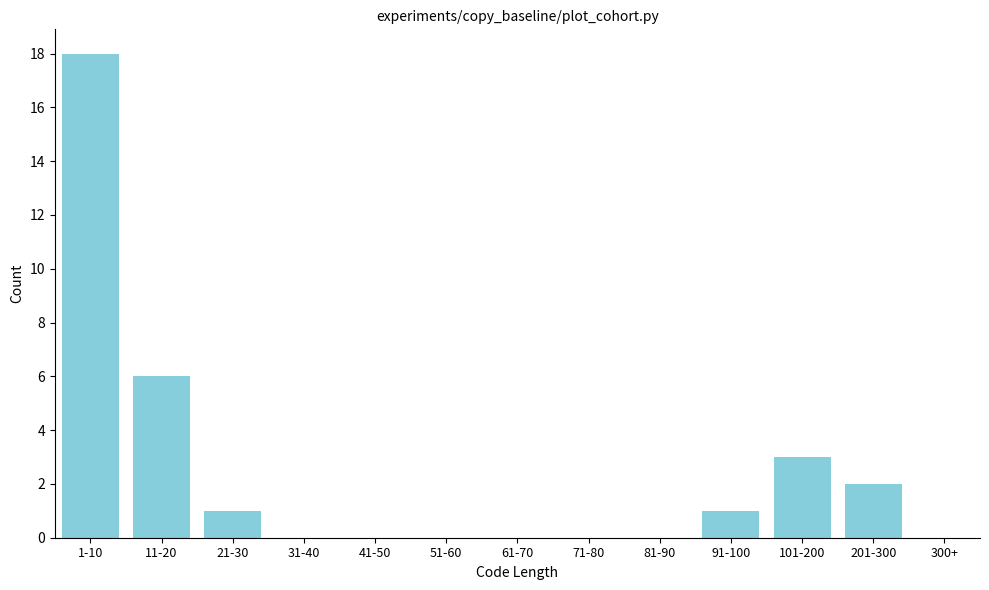

Reading left to right, transcribe all the data shown in this chart.

1-10=18	11-20=6	21-30=1	31-40=0	41-50=0	51-60=0	61-70=0	71-80=0	81-90=0	91-100=1	101-200=3	201-300=2